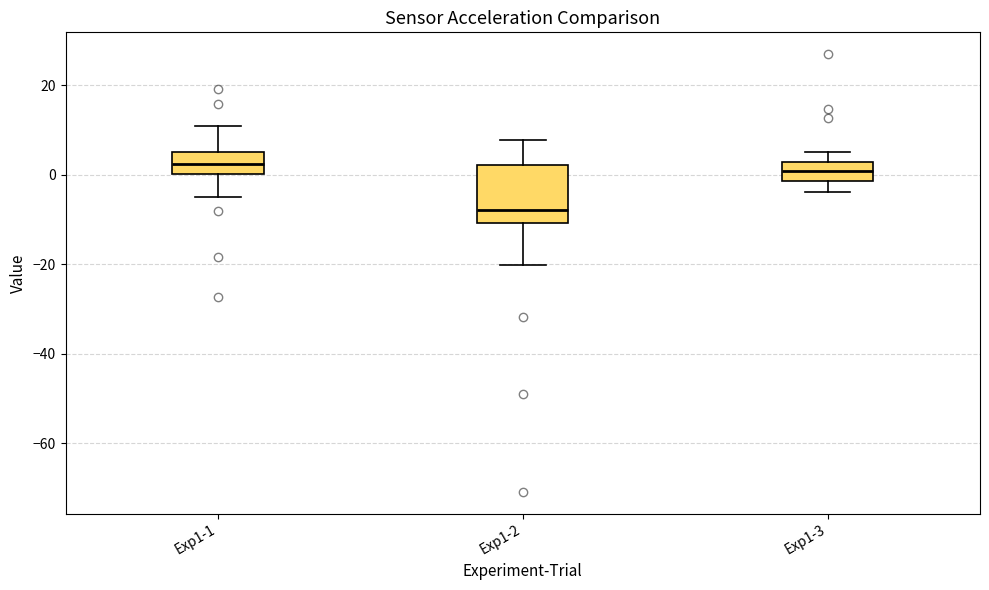

Comparing the boxes themselves (not the whiskers), which one is the tallest?

Exp1-2